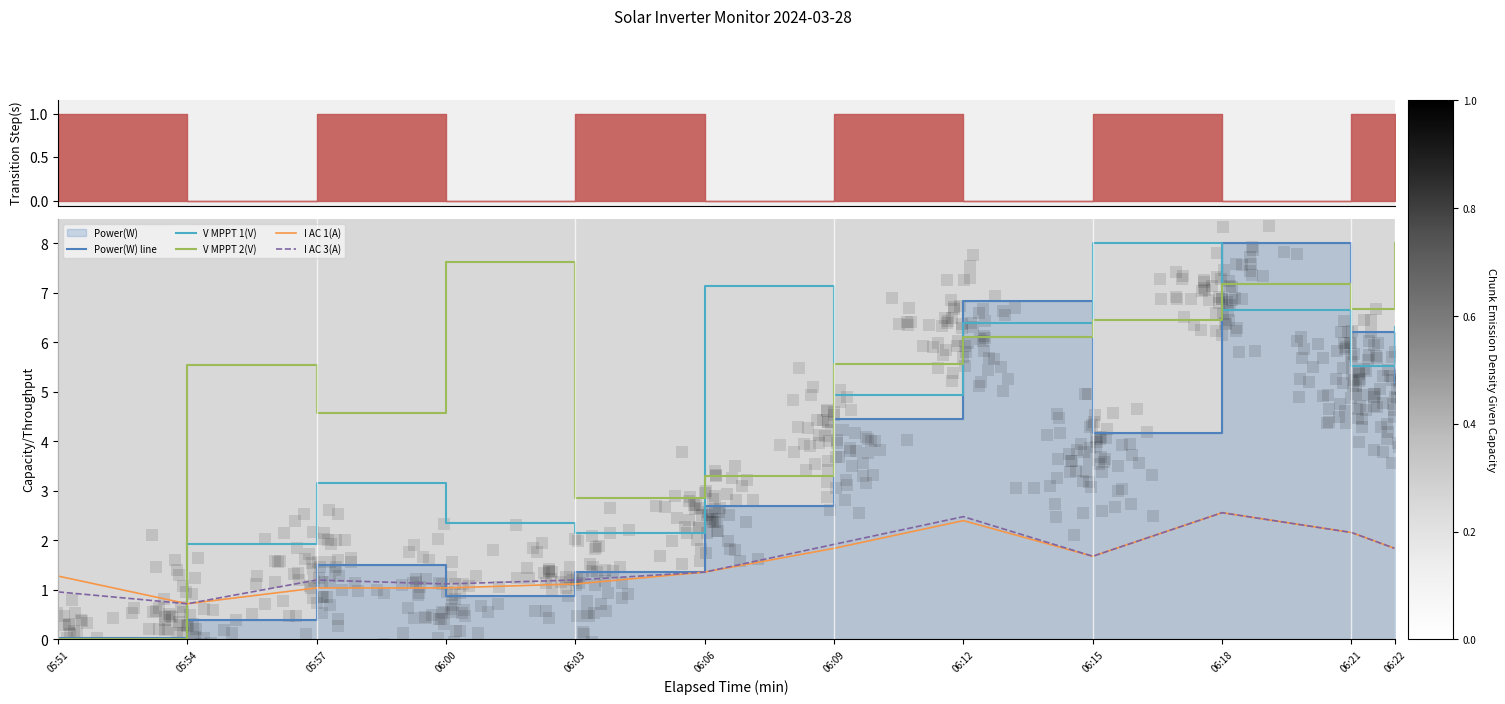

Is the value of V MPPT 1(V) at 06:00 greater than the value of Power(W) line at 06:00?

Yes